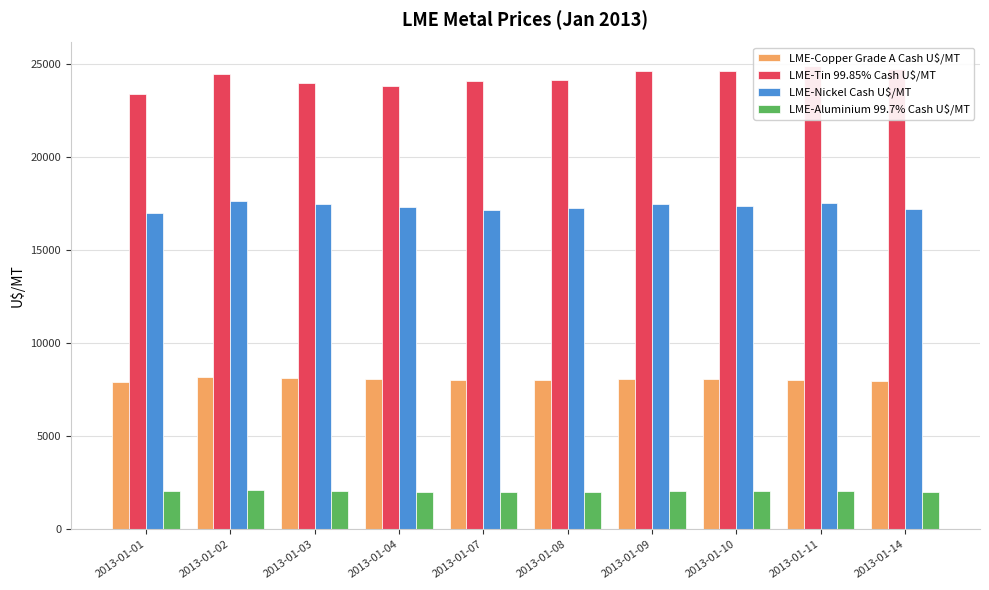

Is it true that LME-Nickel Cash U$/MT equals 8091.5 at 2013-01-01?

False